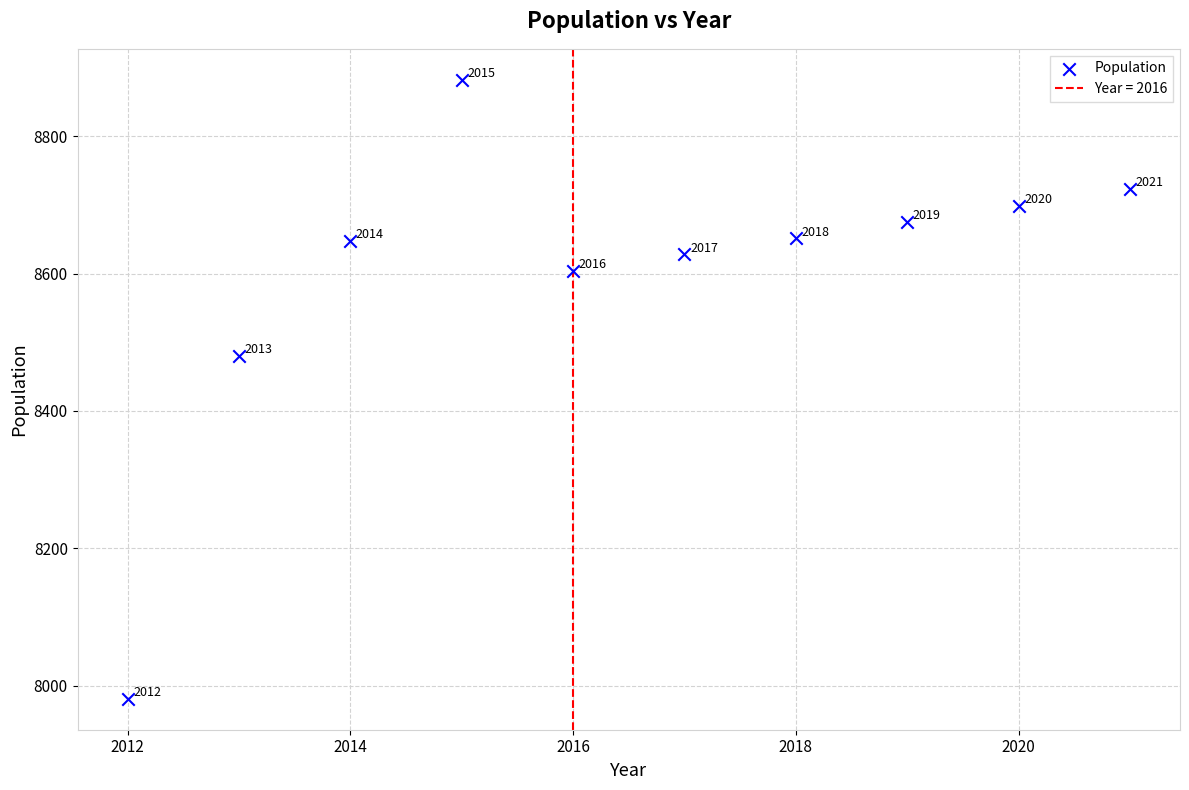

What is the average Y value?

8597